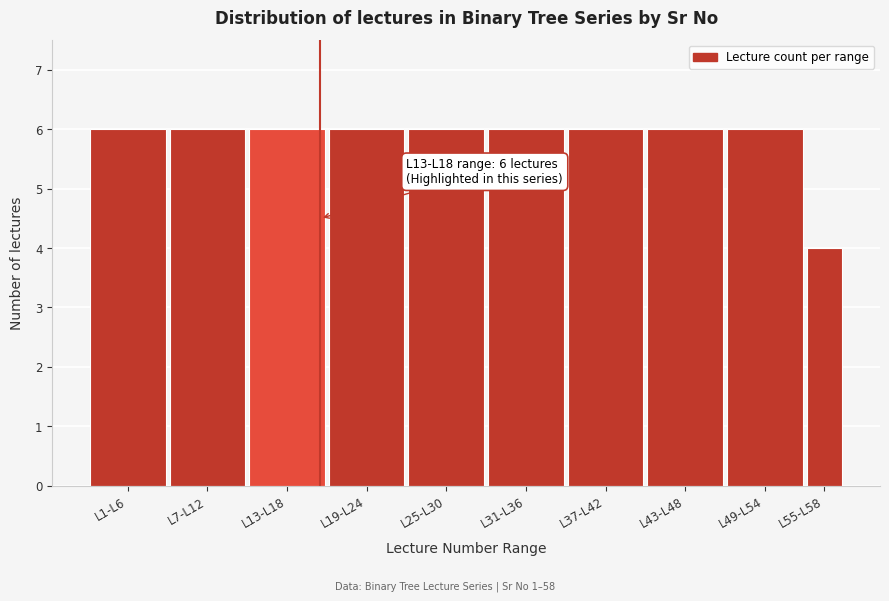

Reading left to right, extract all data points from this chart.

L1-L6=6	L7-L12=6	L13-L18=6	L19-L24=6	L25-L30=6	L31-L36=6	L37-L42=6	L43-L48=6	L49-L54=6	L55-L58=4